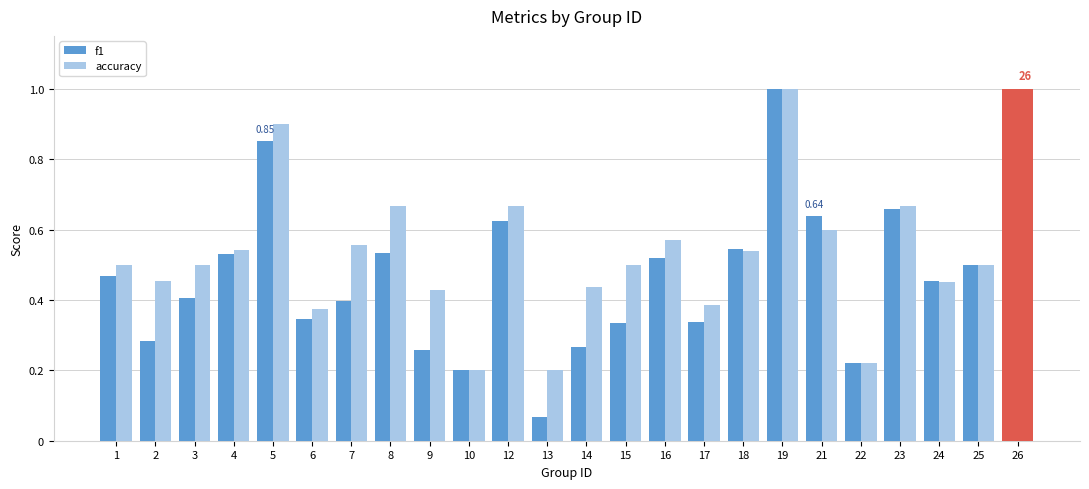

Which category has the lowest value across all series?

13